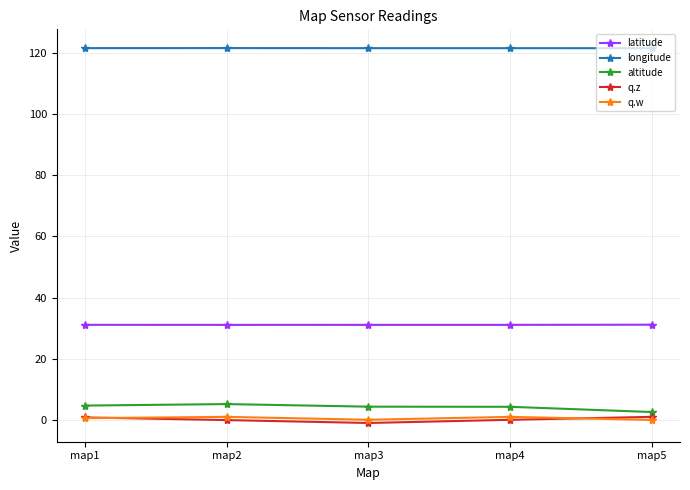

Is the value of q.z at map2 greater than the value of altitude at map4?

No